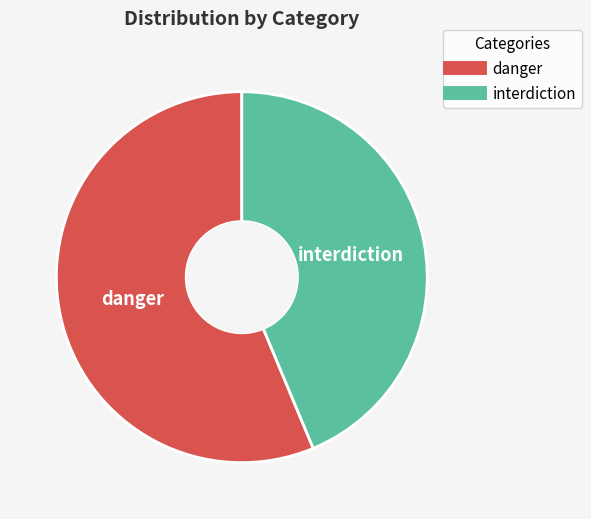

Does interdiction account for over 50% of the chart?

No